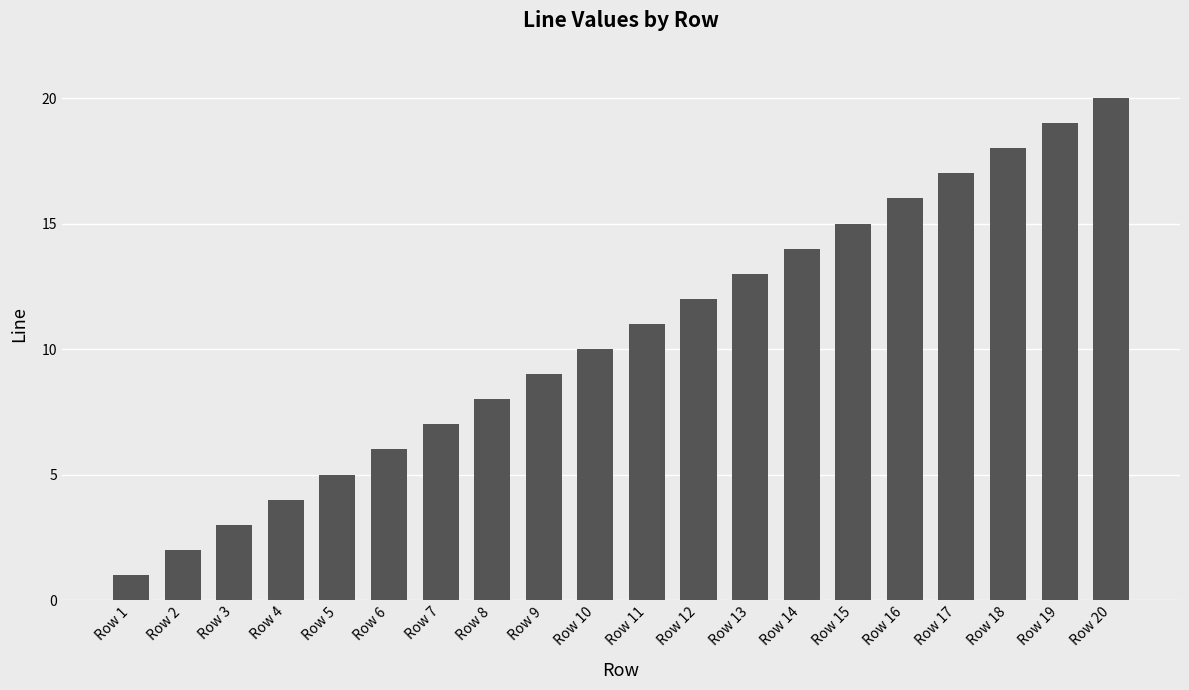

Rank the categories by value from highest to lowest.

Row 20, Row 19, Row 18, Row 17, Row 16, Row 15, Row 14, Row 13, Row 12, Row 11, Row 10, Row 9, Row 8, Row 7, Row 6, Row 5, Row 4, Row 3, Row 2, Row 1